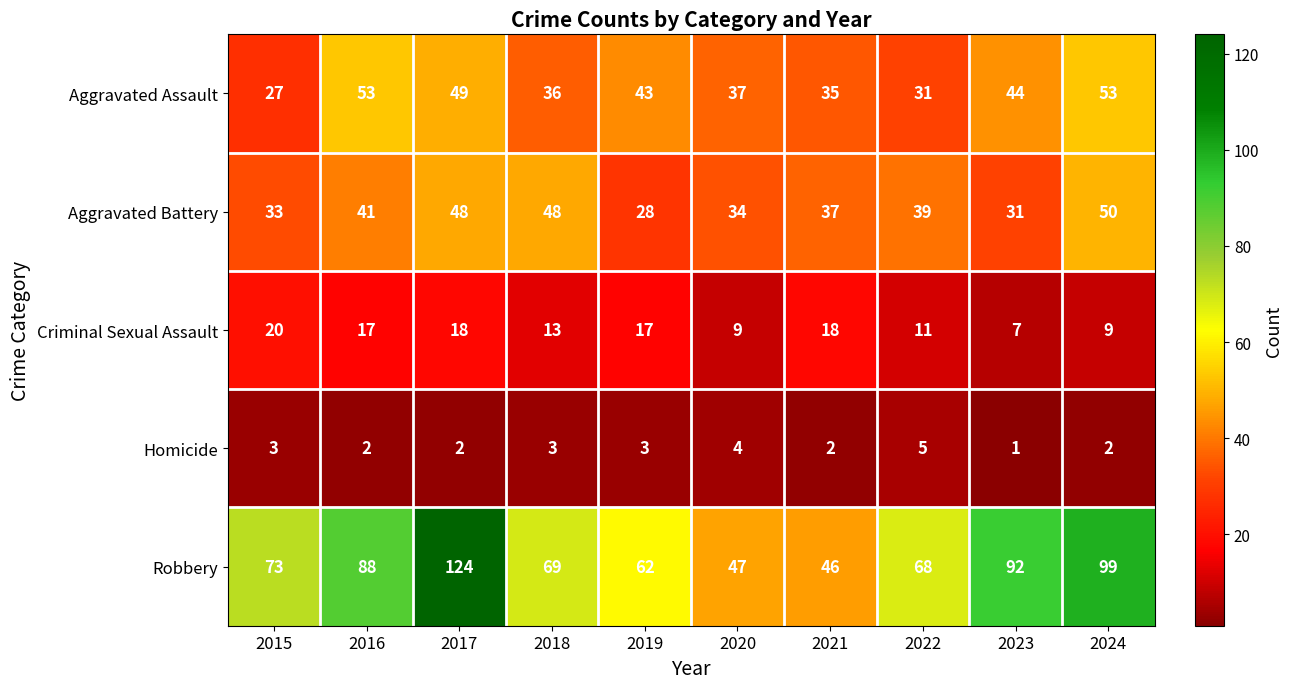

At which category is the sum across all series the highest?

2017